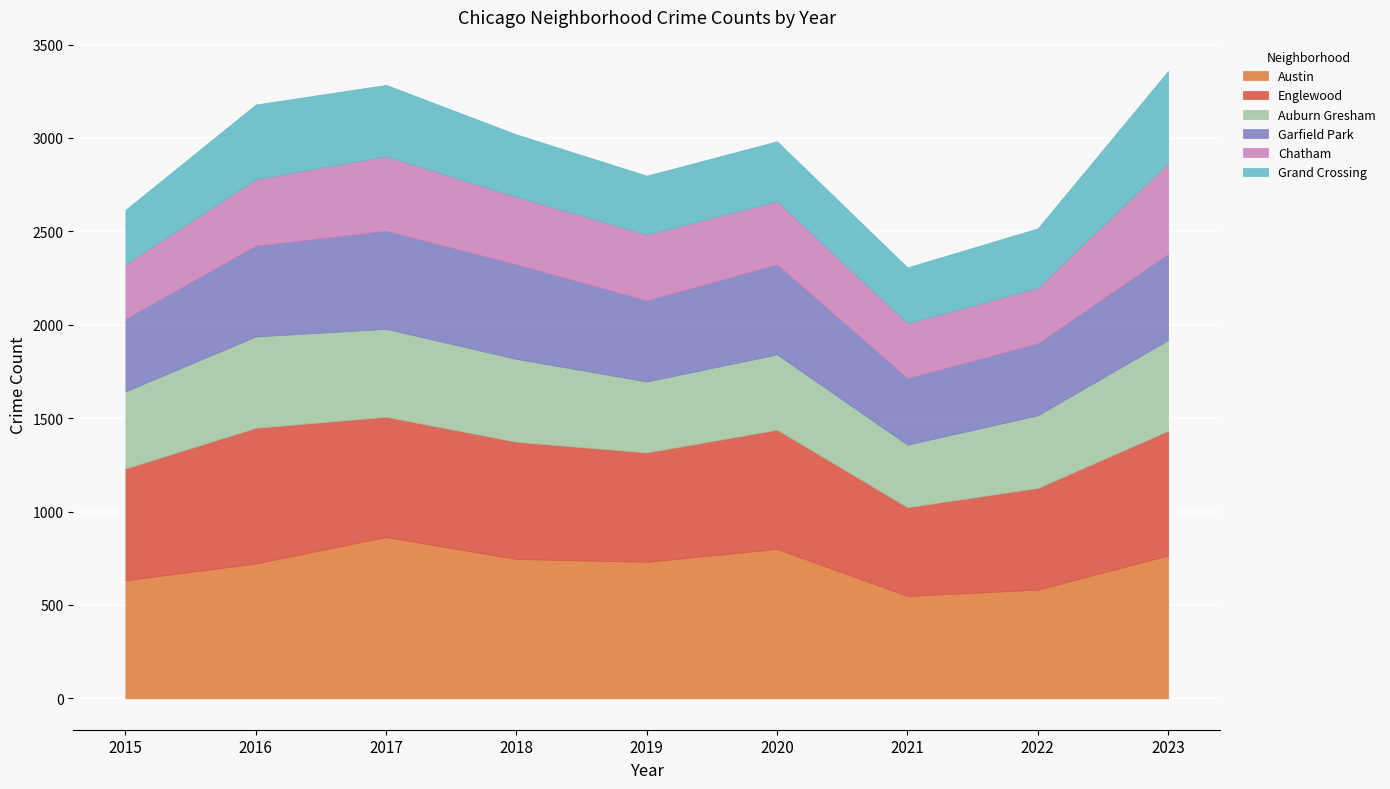

List the series in order of their peak value, highest first.

Austin, Englewood, Garfield Park, Grand Crossing, Auburn Gresham, Chatham